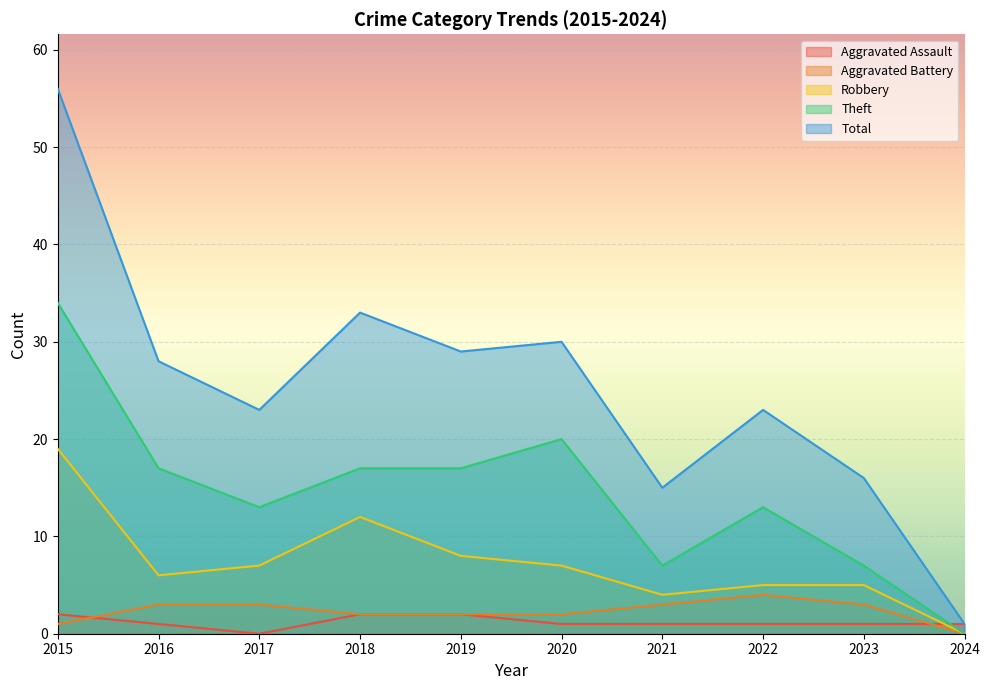

What is the spread (max minus min) of values at 2016?

27